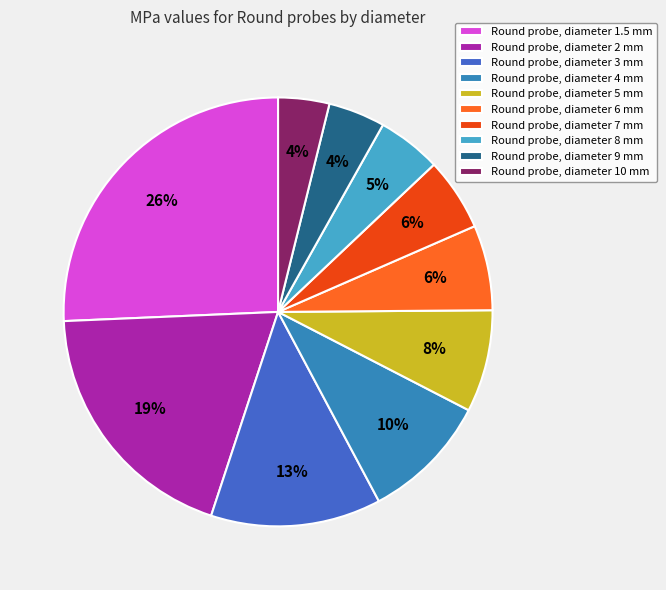

True or false: Round probe, diameter 9 mm accounts for 15% of the total.

False